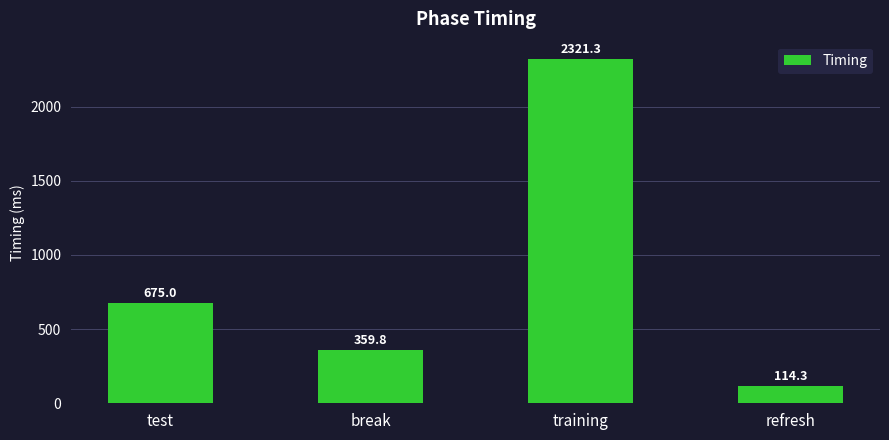

Are the bars grouped side by side (vs. stacked)?

No